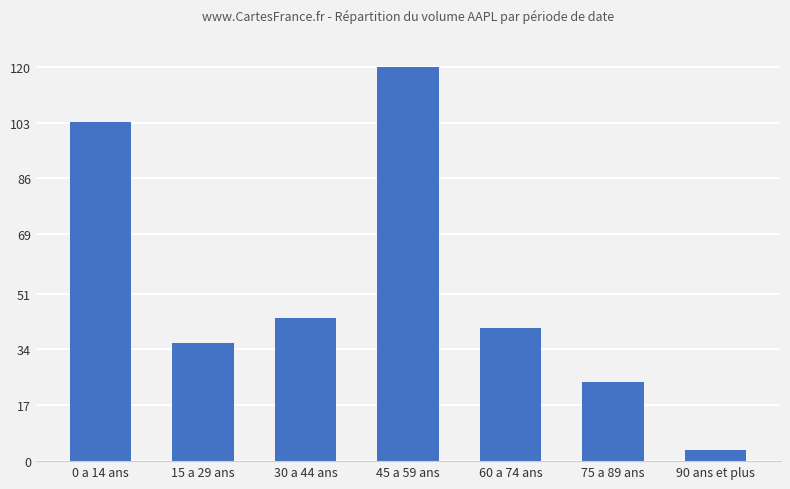

What is the label of the 5th bar from the right?

30 a 44 ans